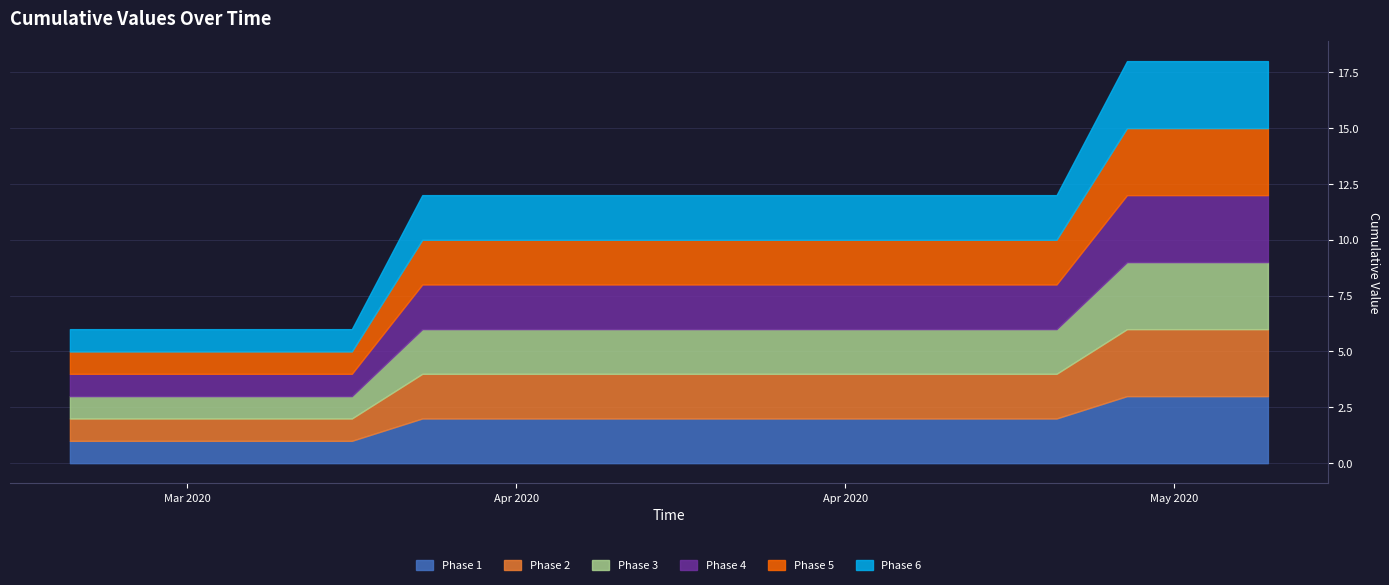

What is the maximum value shown in the chart?

3